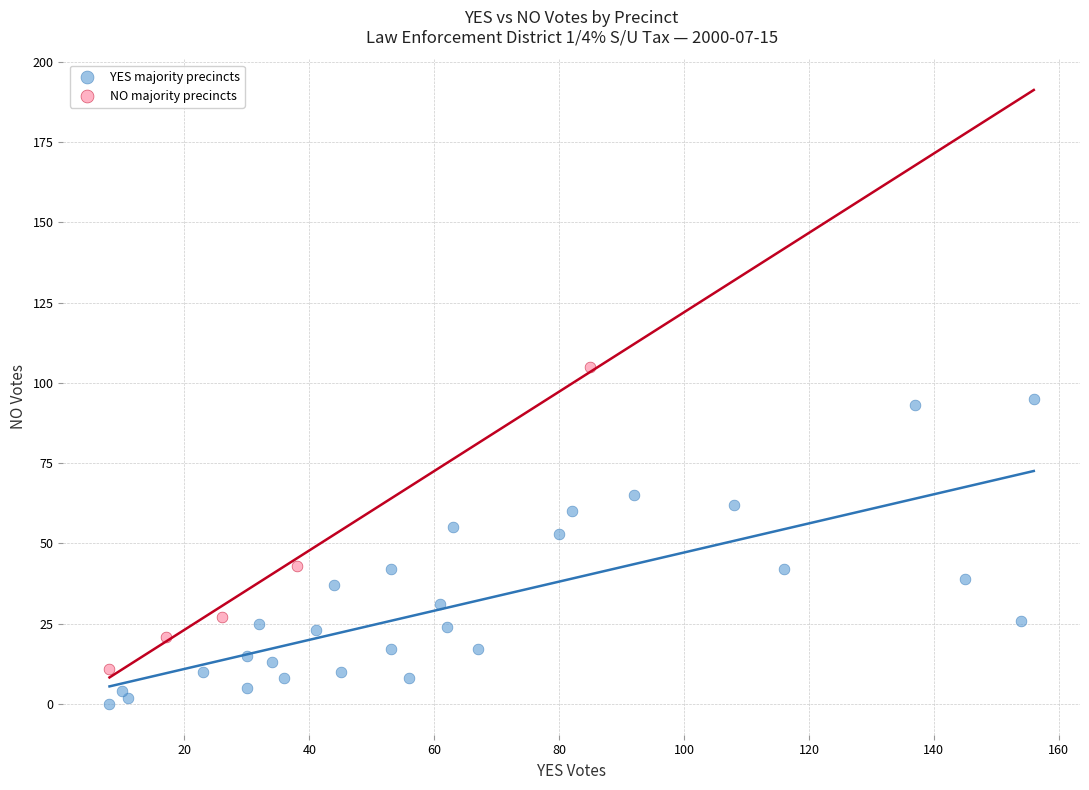

Which series reaches the minimum Y coordinate?

YES majority precincts